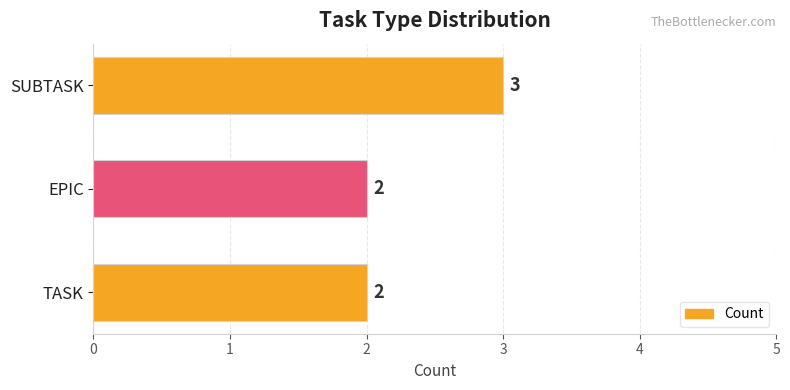

How many values are between 2 and 3?

3